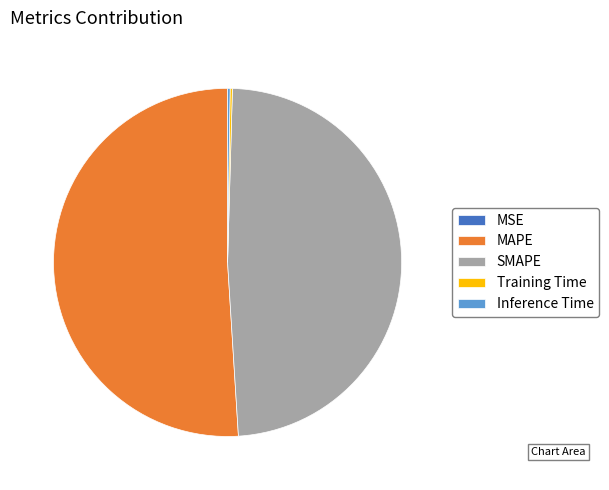

True or false: SMAPE accounts for 49% of the total.

True